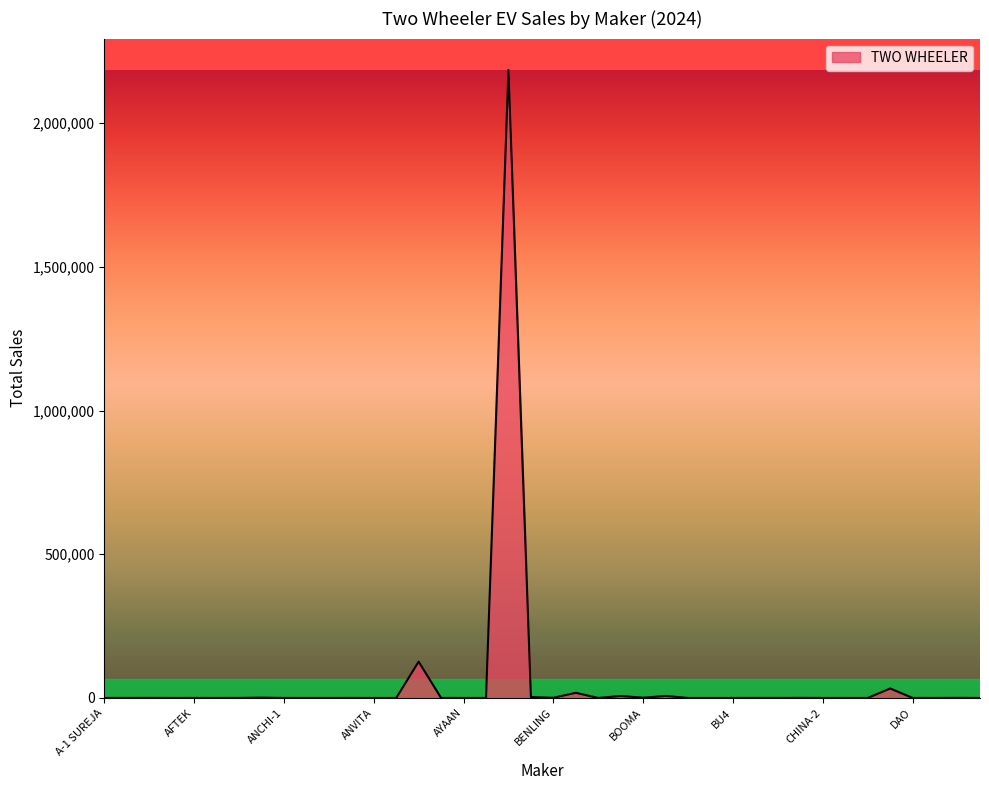

What is the greatest value displayed?

2185518